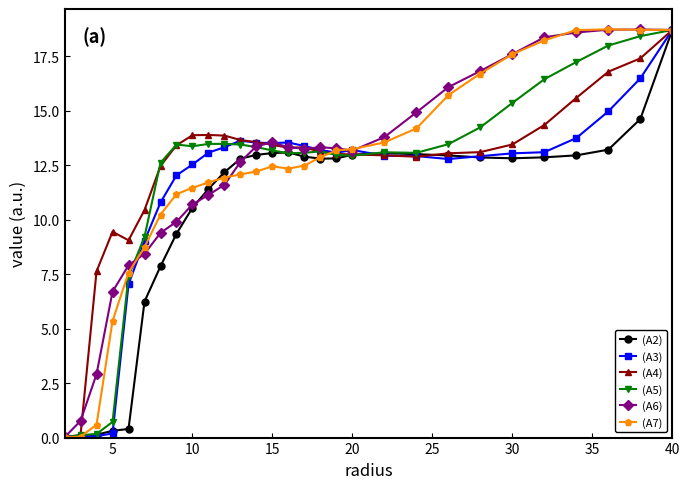

What is the average value of the (A7) series?

12.1